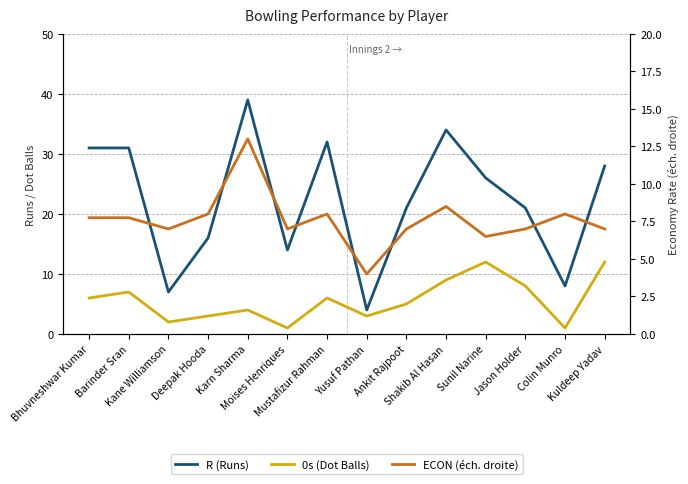

Which series has the largest total across all categories?

R (Runs)